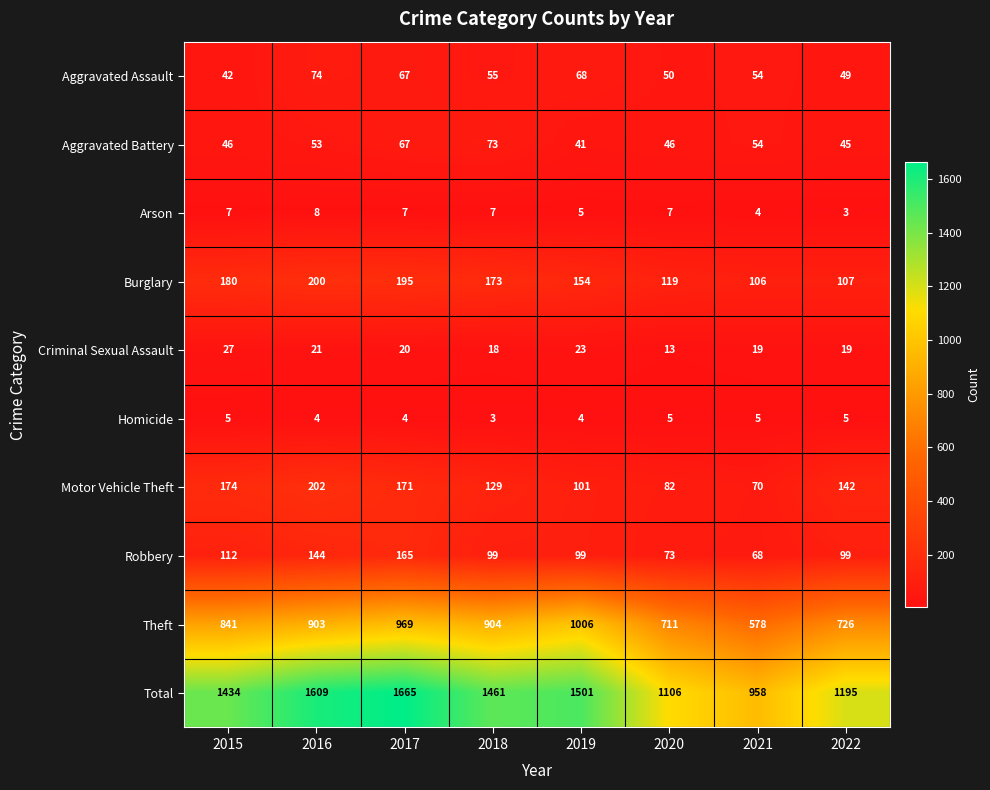

At which category does the chart reach its peak across all series?

2017